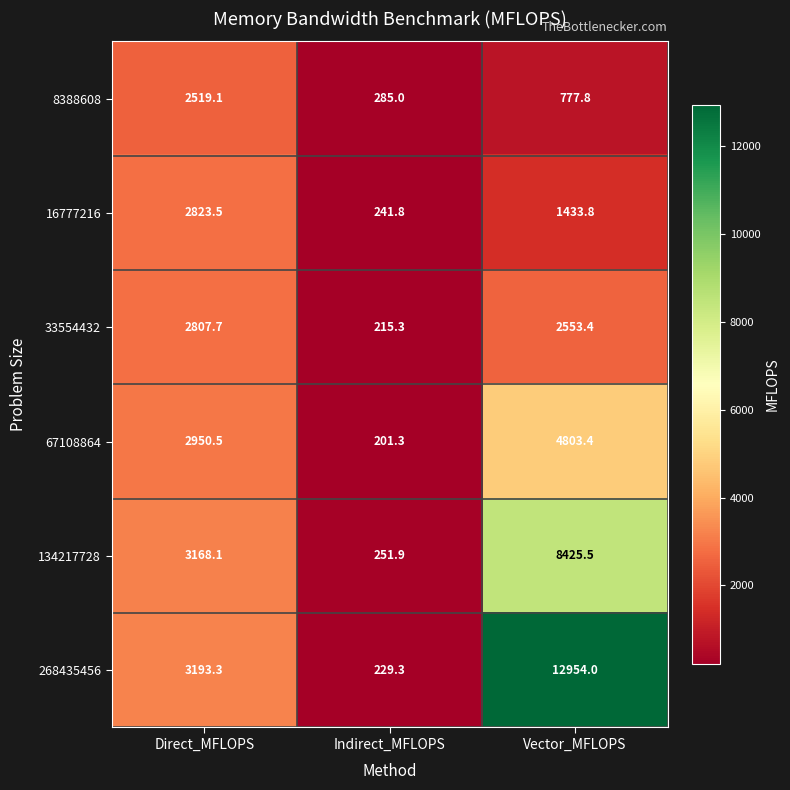

The value of 134217728 at Direct_MFLOPS is 3168.1. True or false?

True